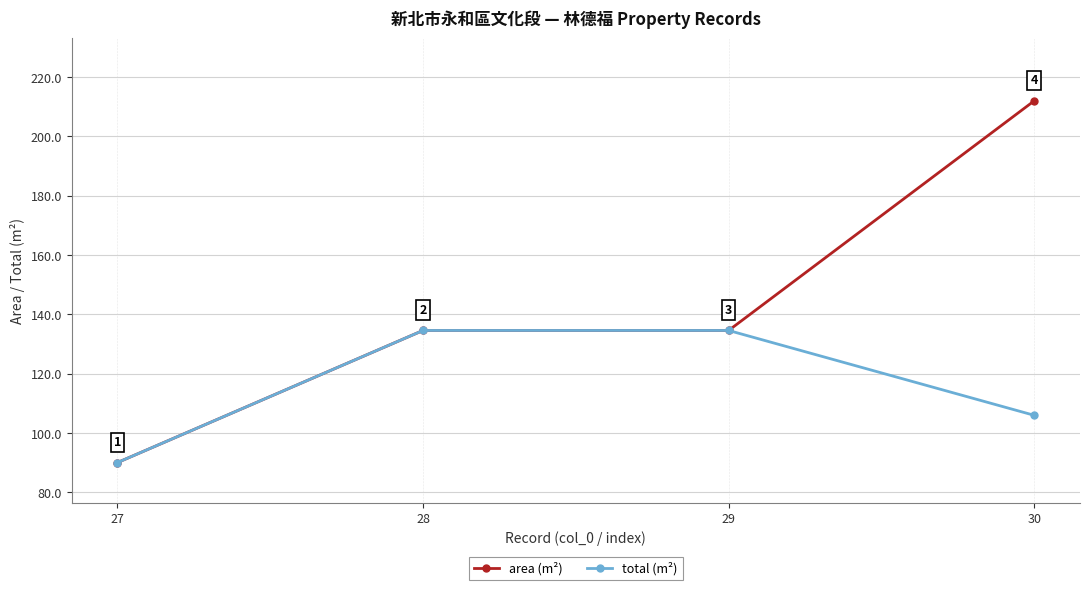

How many data points in area (m²) are above 134?

3